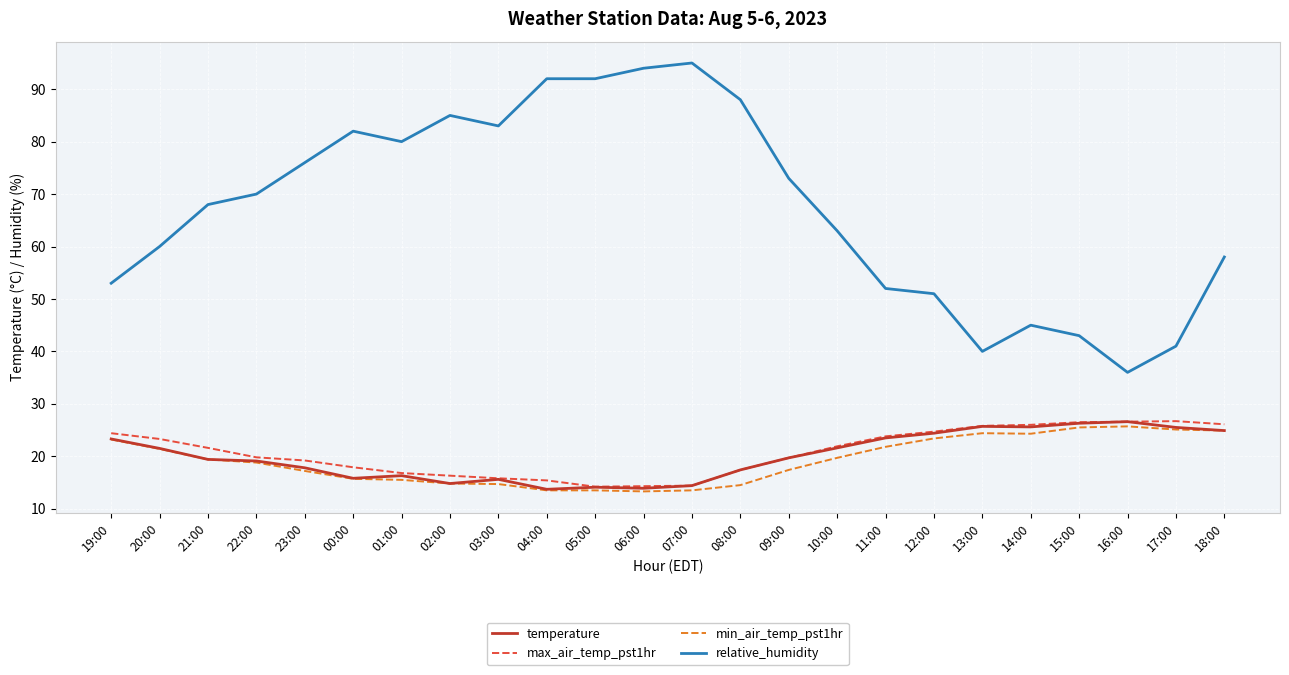

What is the maximum value for relative_humidity?

95.0